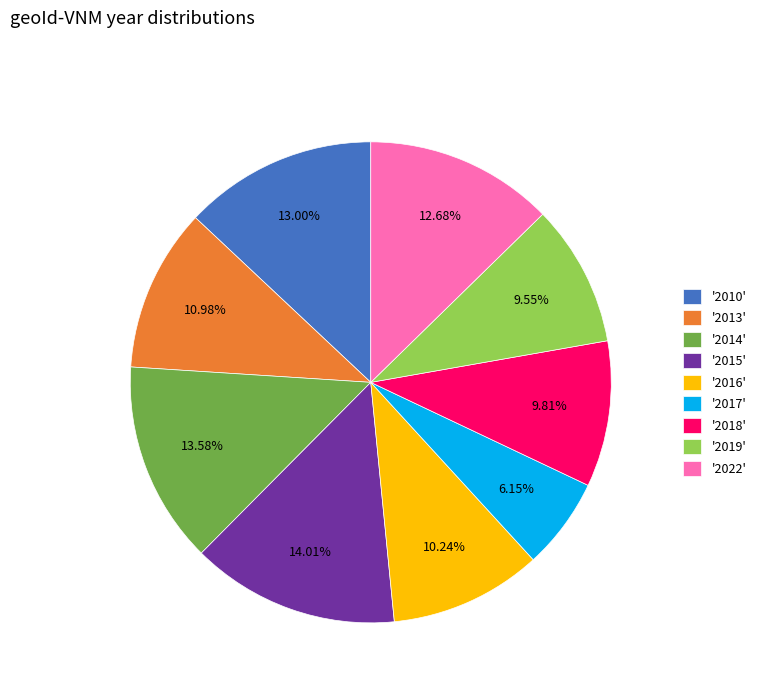

Is there a majority slice in this chart?

No